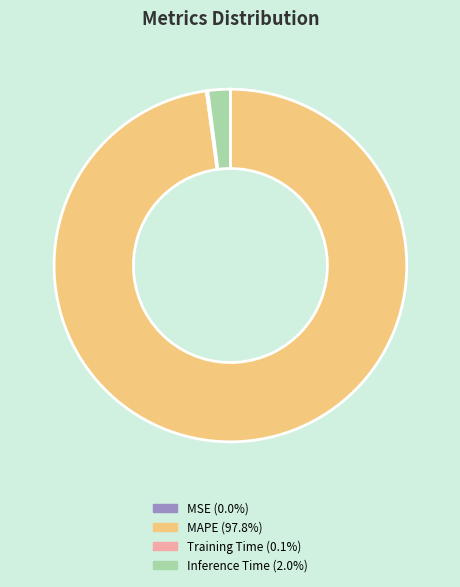

Is there a majority slice in this chart?

Yes